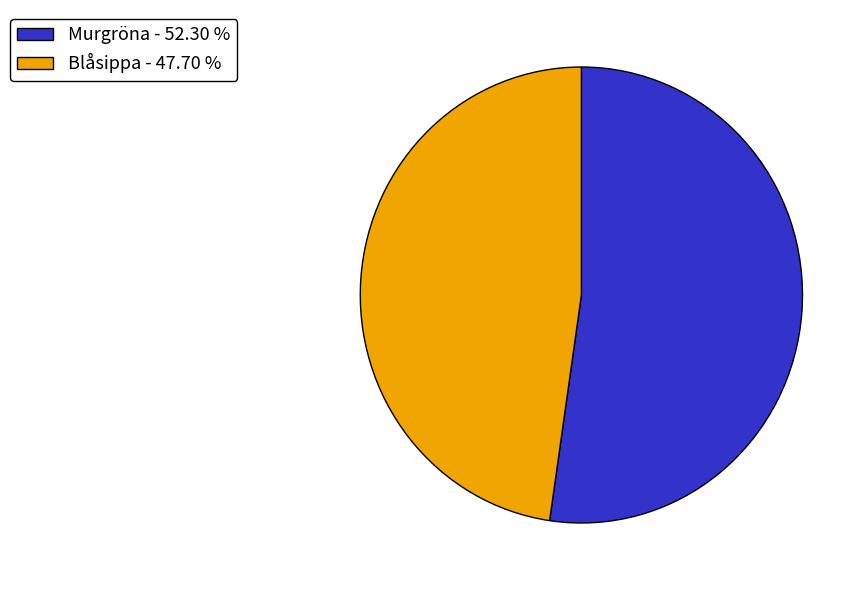

What is the smallest slice in the pie chart?

Blåsippa